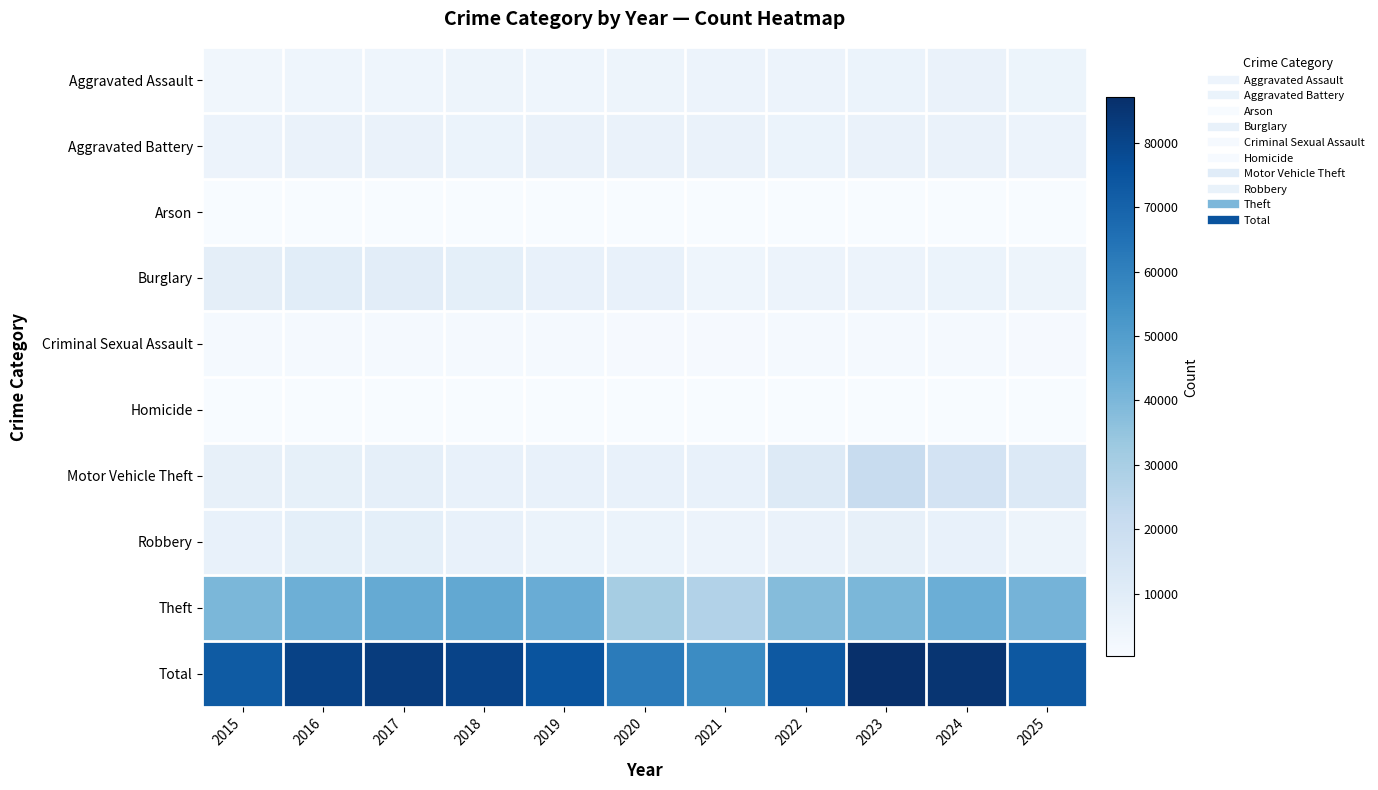

What is the spread (max minus min) of values at 2021?

55879